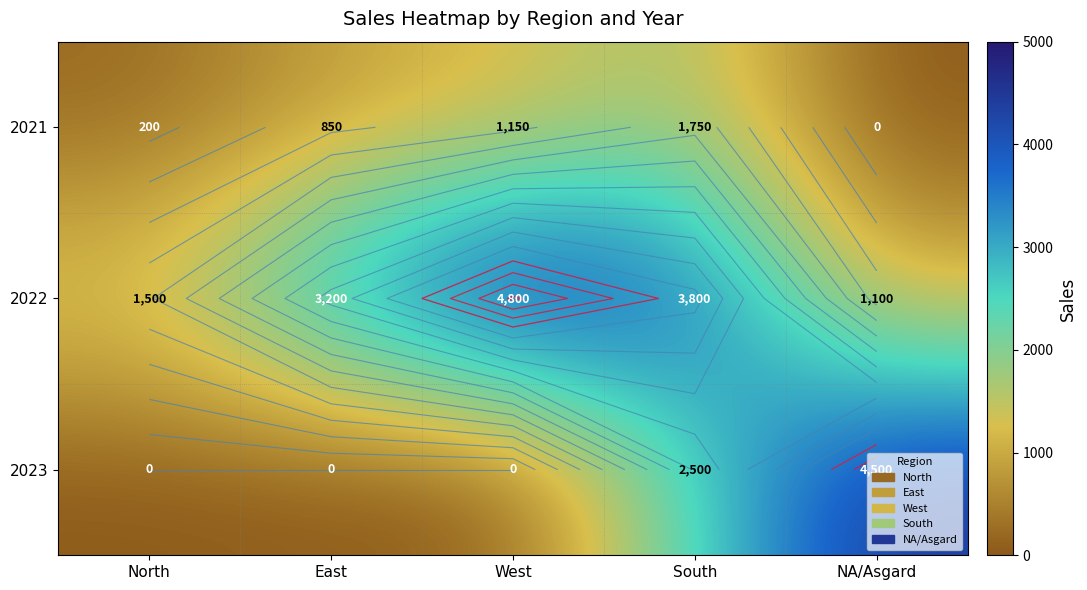

What is the highest value of the 2022 series?

4800.1